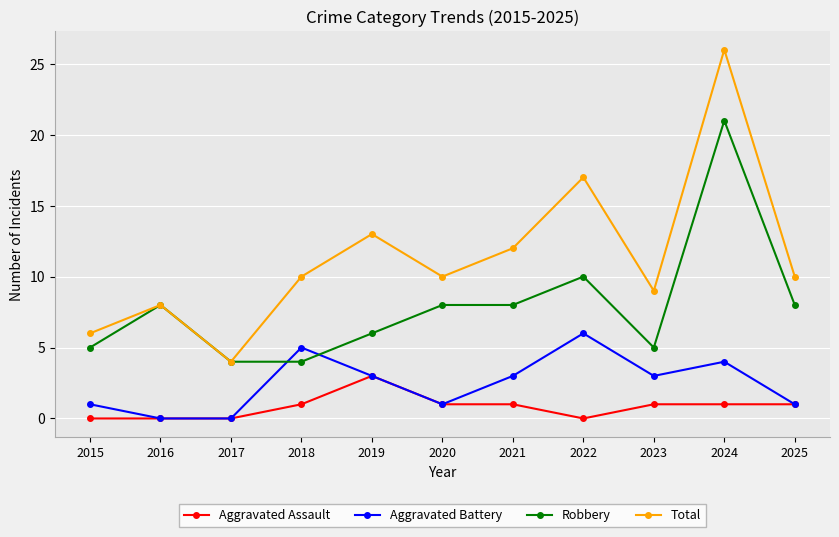

What is the difference between the maximum and minimum values in the Aggravated Battery series?

6